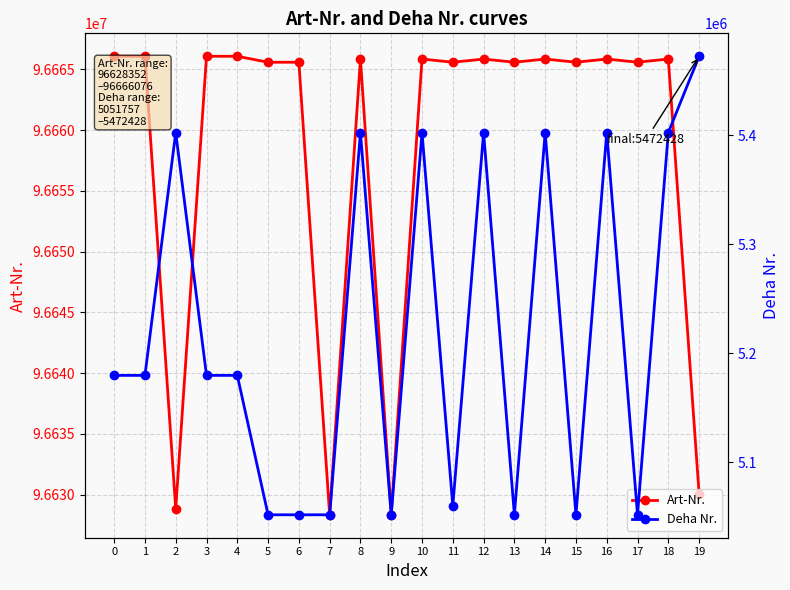

How many distinct data groups are displayed?

2